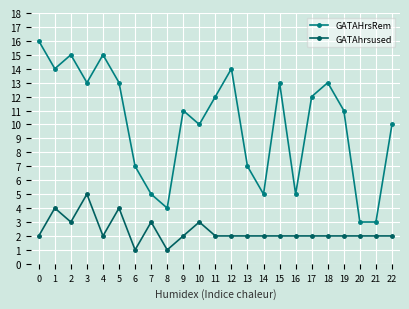

What is the lowest value of the GATAHrsRem series?

3